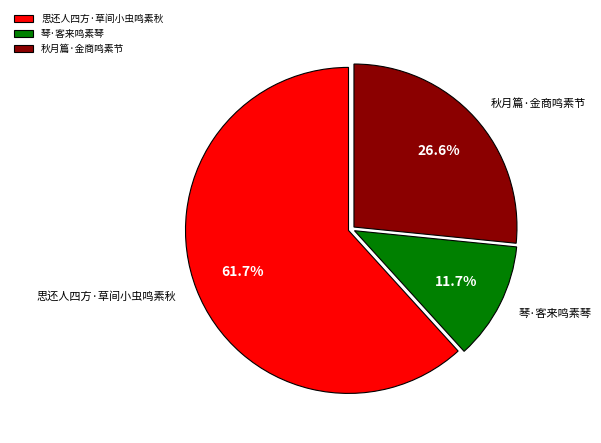

What is the majority slice?

思还人四方·草间小虫鸣素秋